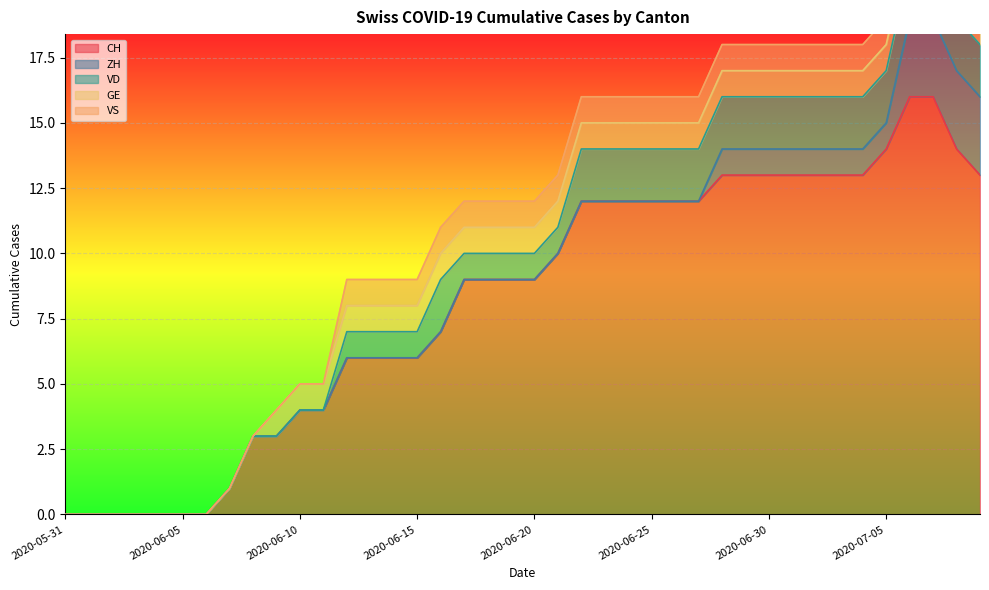

Reading left to right, extract all data points from this chart.

CH: 0	0	0	0	0	0	0	1	3	3	4	4	6	6	6	6	7	9	9	9	9	10	12	12	12	12	12	12	13	13	13	13	13	13	13	14	16	16	14	13
ZH: 0	0	0	0	0	0	0	0	0	0	0	0	0	0	0	0	0	0	0	0	0	0	0	0	0	0	0	0	1	1	1	1	1	1	1	1	3	3	3	3
VD: 0	0	0	0	0	0	0	0	0	0	0	0	1	1	1	1	2	1	1	1	1	1	2	2	2	2	2	2	2	2	2	2	2	2	2	2	2	2	2	2
GE: 0	0	0	0	0	0	0	0	0	1	1	1	1	1	1	1	1	1	1	1	1	1	1	1	1	1	1	1	1	1	1	1	1	1	1	1	1	1	1	1
VS: 0	0	0	0	0	0	0	0	0	0	0	0	1	1	1	1	1	1	1	1	1	1	1	1	1	1	1	1	1	1	1	1	1	1	1	1	1	1	1	1